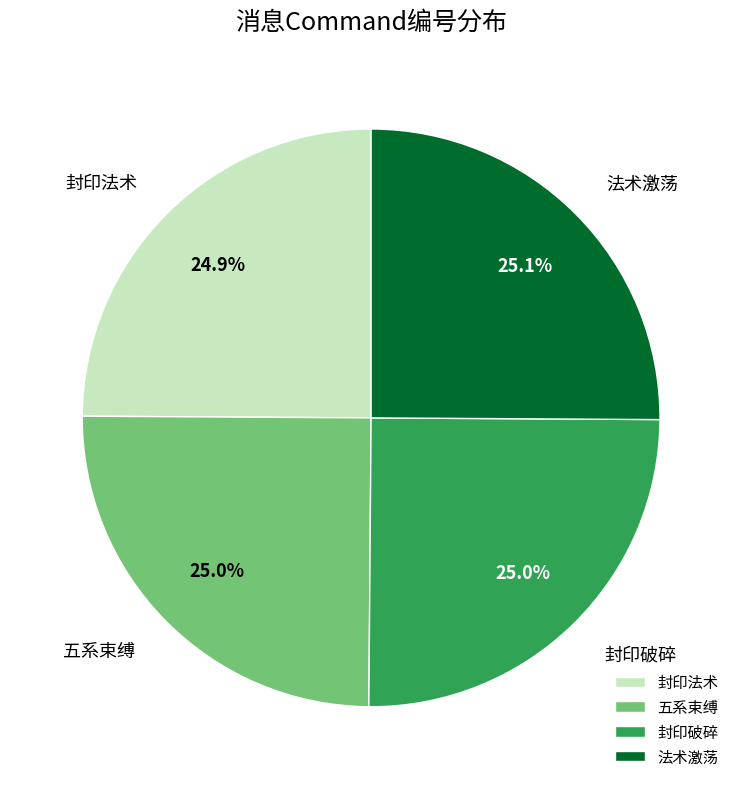

Is it true that 五系束缚 is 25% of the pie?

True